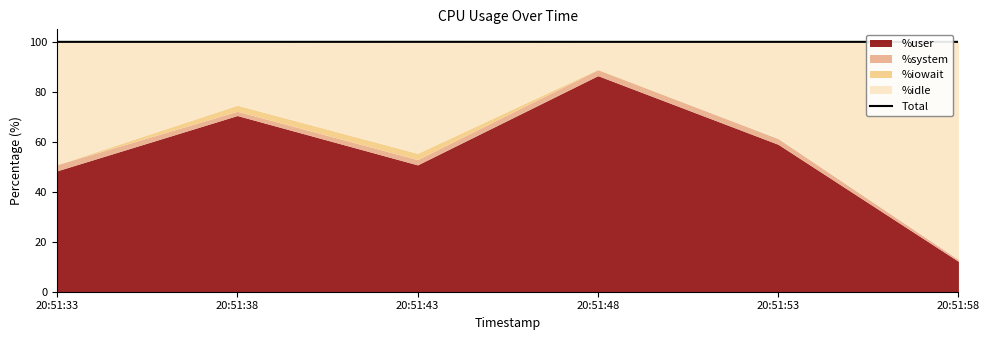

What is the value of the 4th point from the left?

100.0